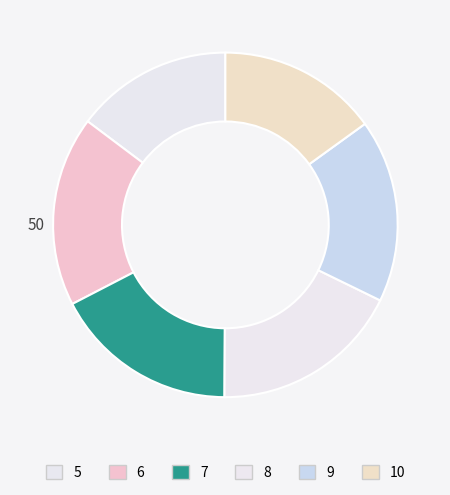

Count the number of slices in the pie.

6